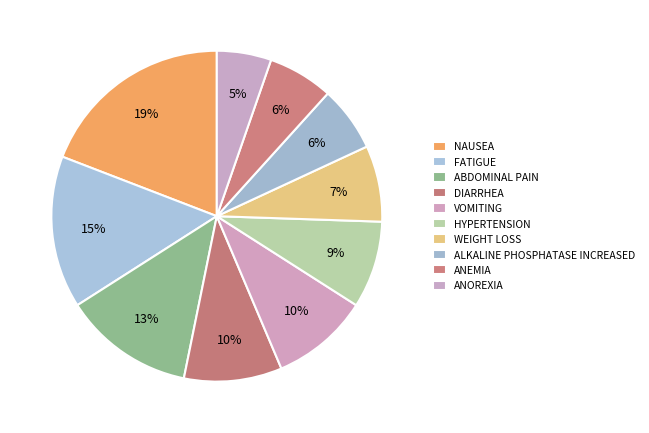

What is the largest slice in the pie chart?

NAUSEA